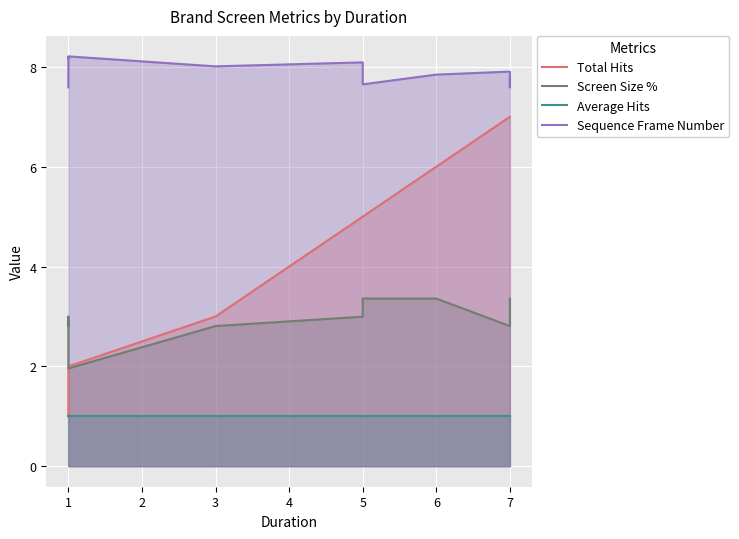

Count the number of data series in this chart.

4